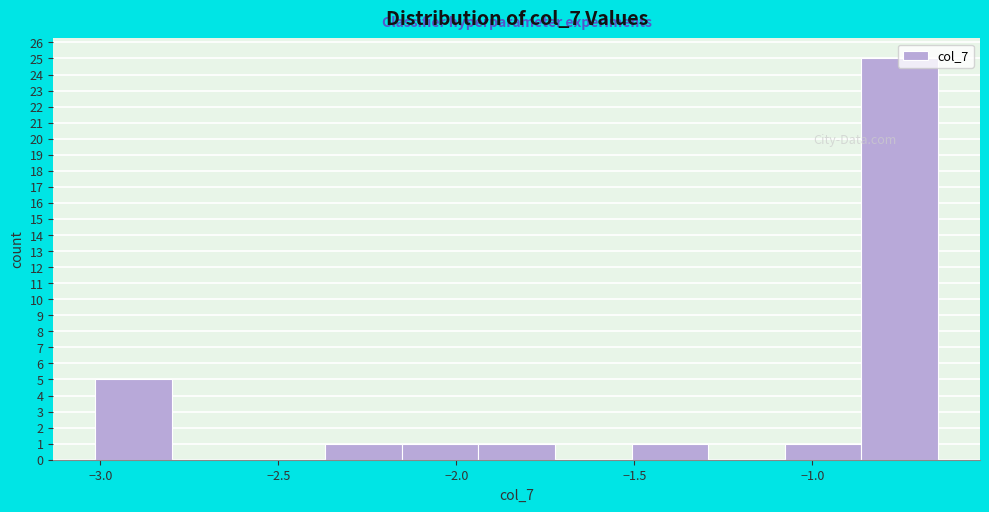

What is the height of the bar covering -1.50 to -1.30 on the x-axis? Neither the bar edges nor the heights are printed on the chart, so give them approximately, as read against the axes.

1